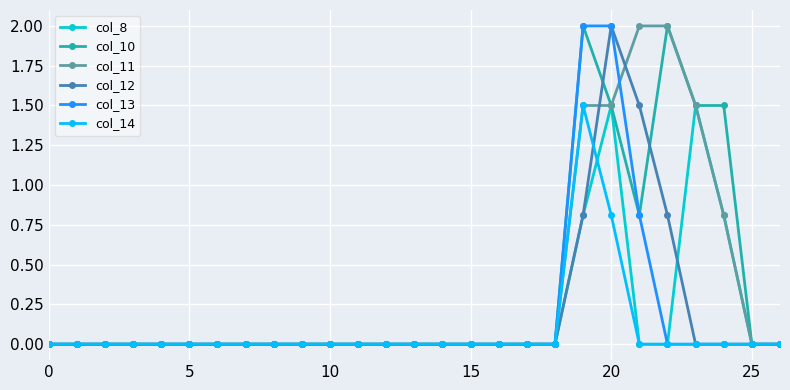

Count the number of categories in the chart.

27